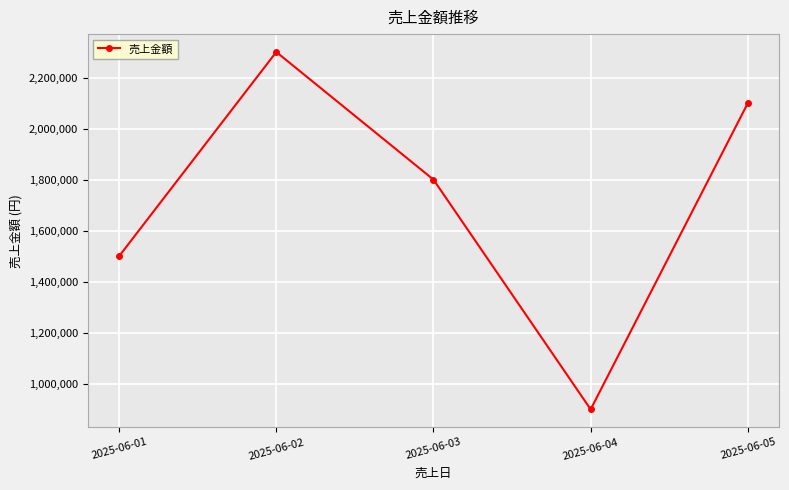

Count the number of categories in the chart.

5